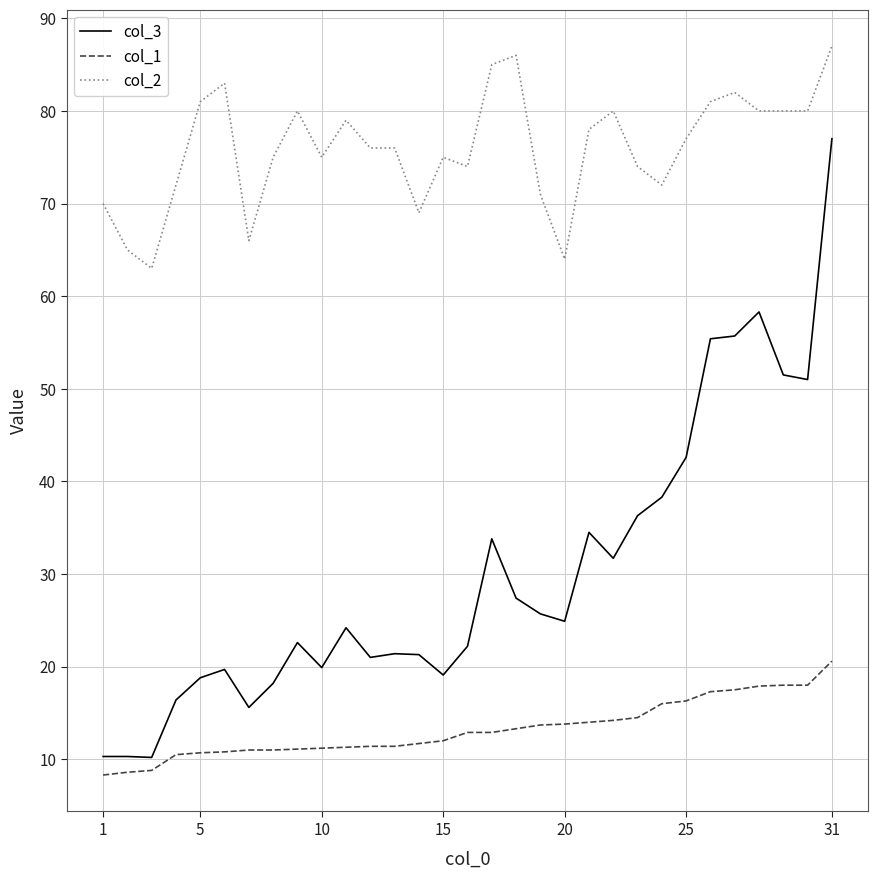

True or false: col_1 and col_3 intersect in this chart.

False